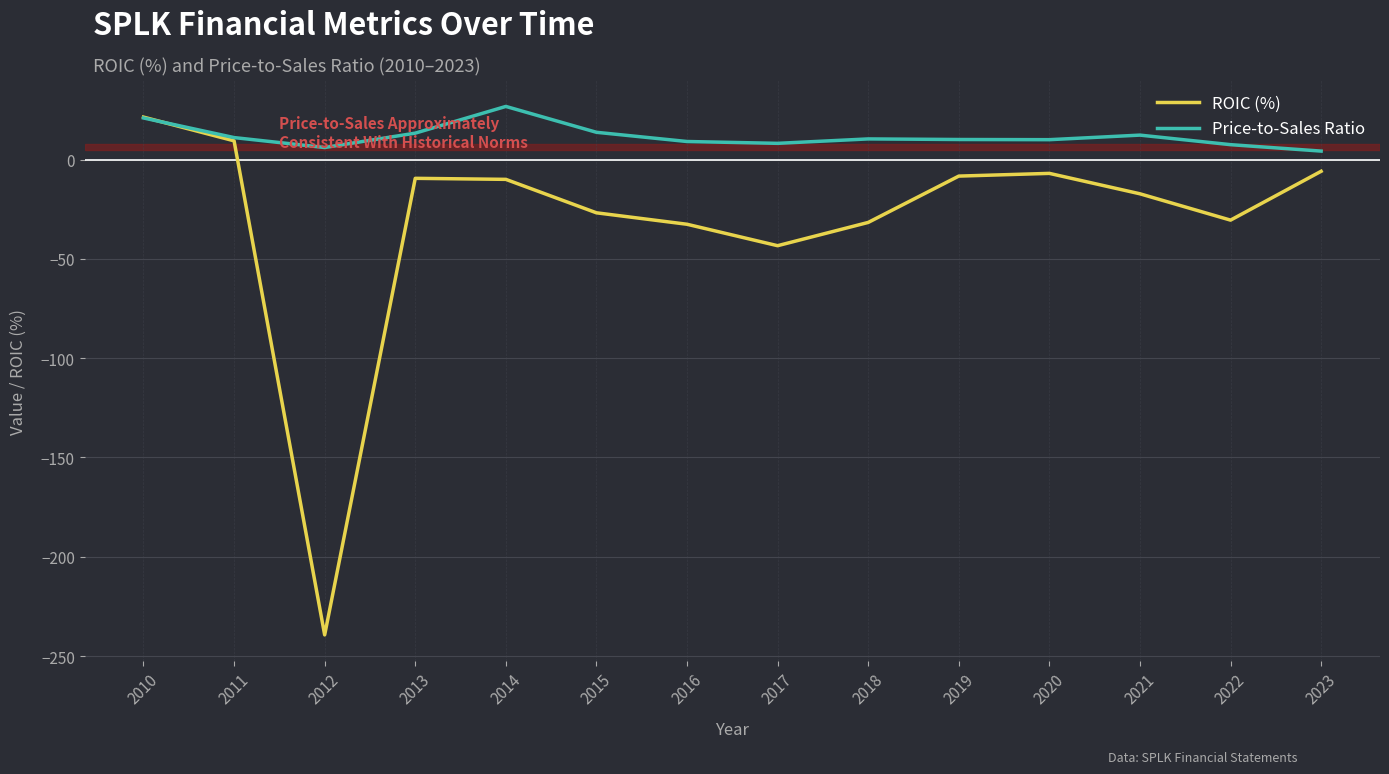

At which category does ROIC (%) reach its first local valley?

2012